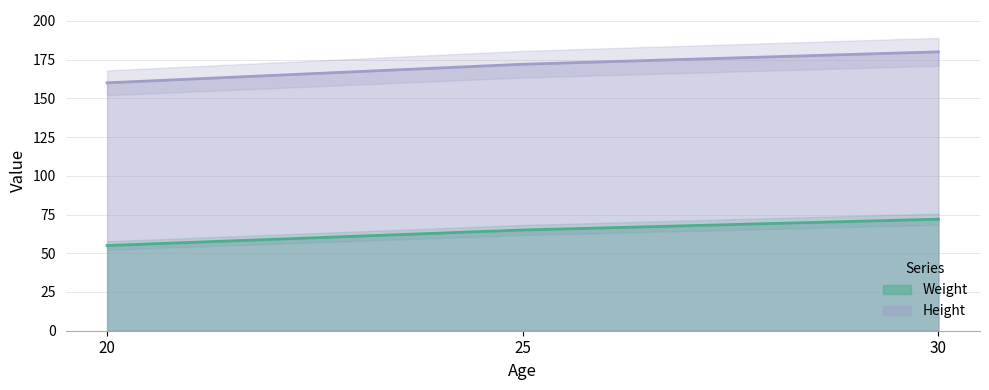

What is the sum of all Weight values?

192